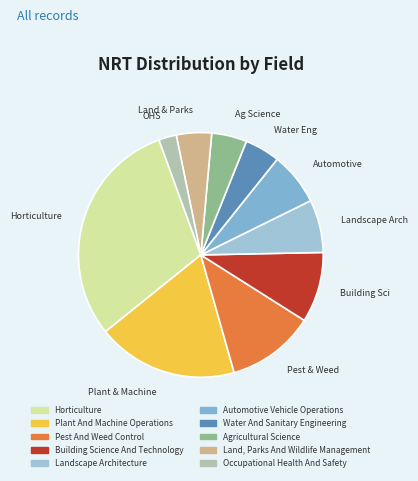

Approximately how many times larger is the value at Occupational Health And Safety compared to Water And Sanitary Engineering?

0.5